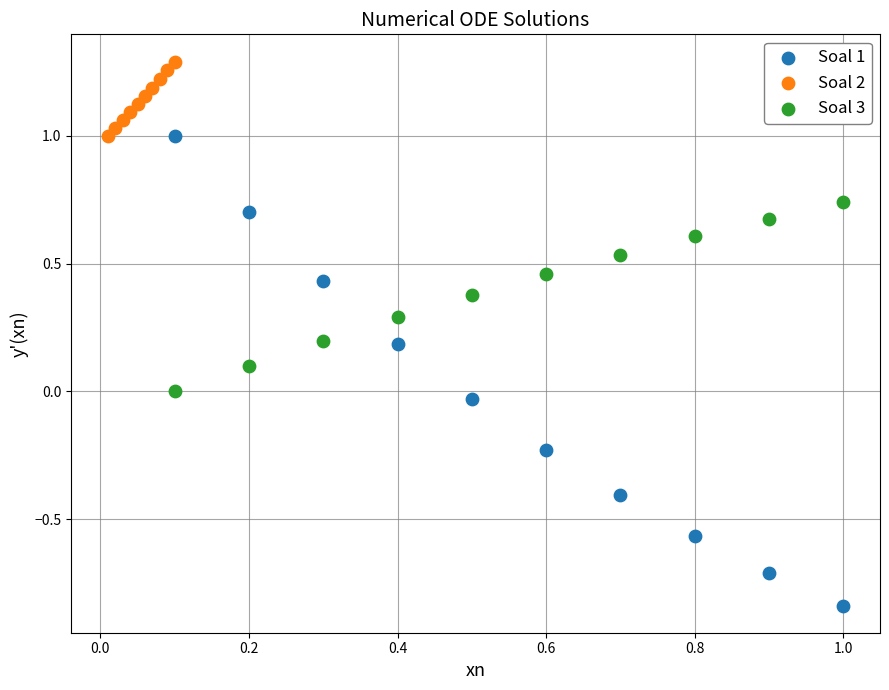

Which series contains the lowest Y value?

Soal 1